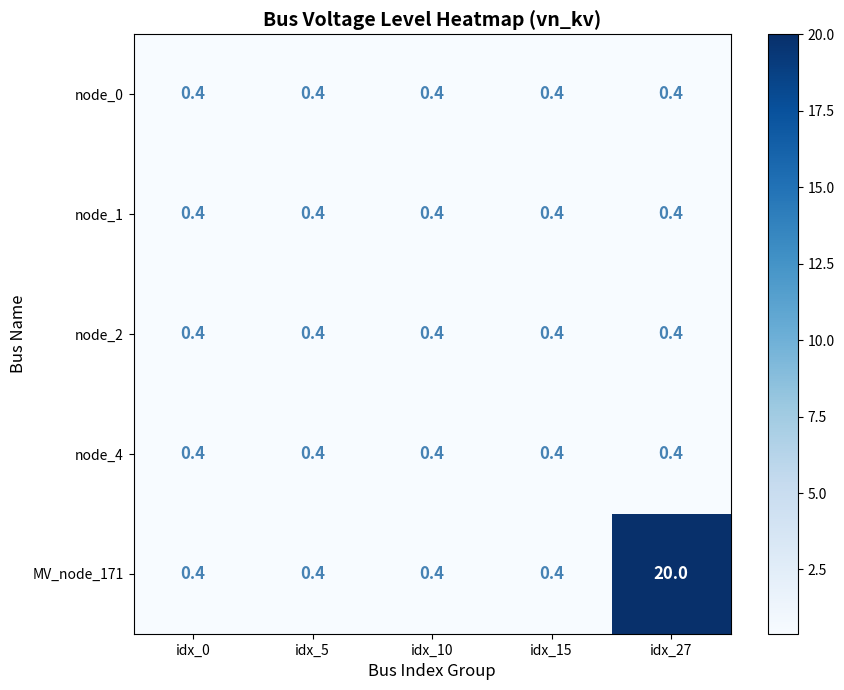

Read the node_2 value at idx_5.

0.4